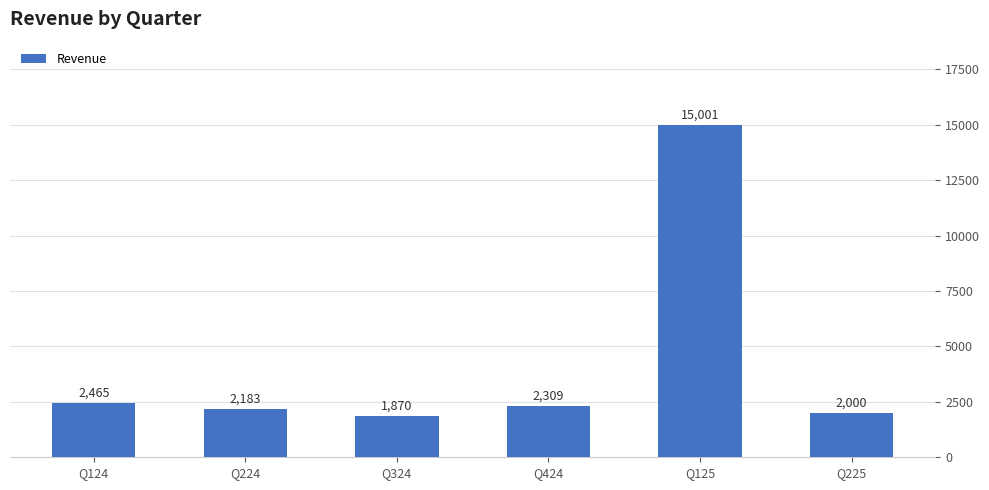

How many distinct data groups are displayed?

1